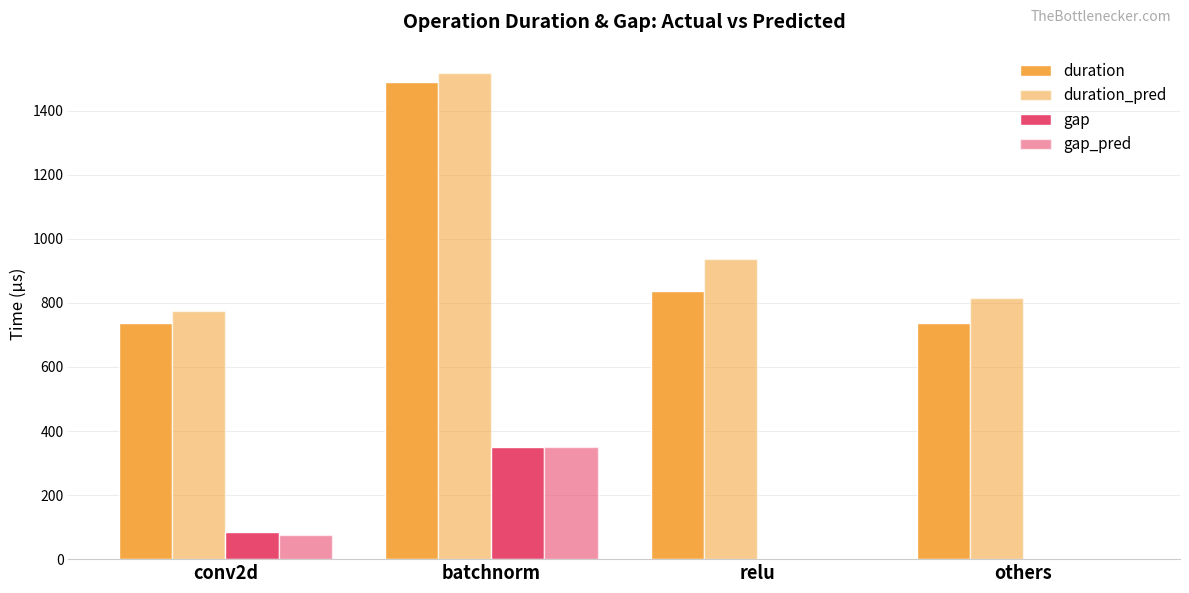

What is the sum of the duration values at batchnorm and conv2d?

2227.1